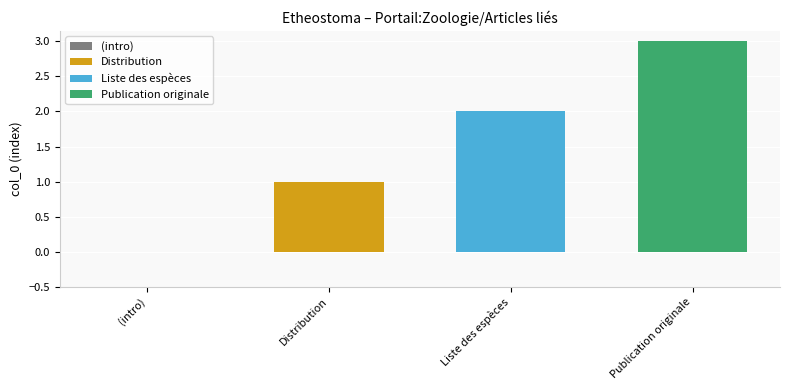

Is it true that Liste des espèces equals 2 at Liste des espèces?

True